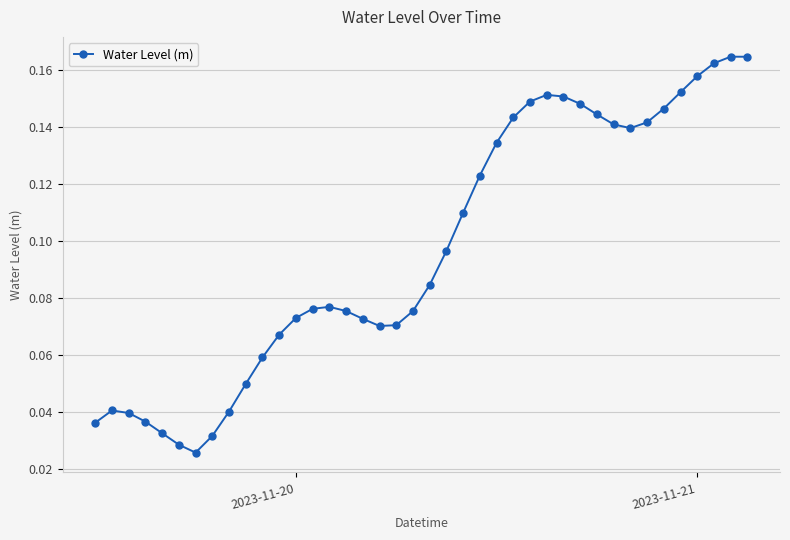

How many lines are shown in the chart?

1